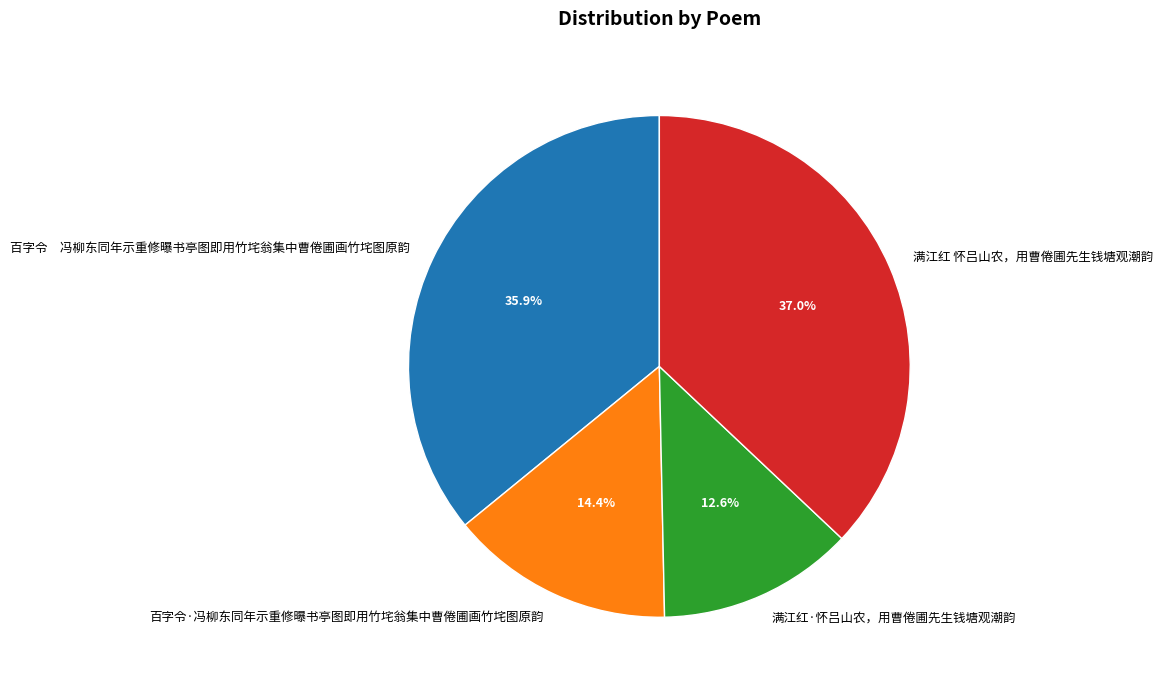

Is there a majority slice in this chart?

No